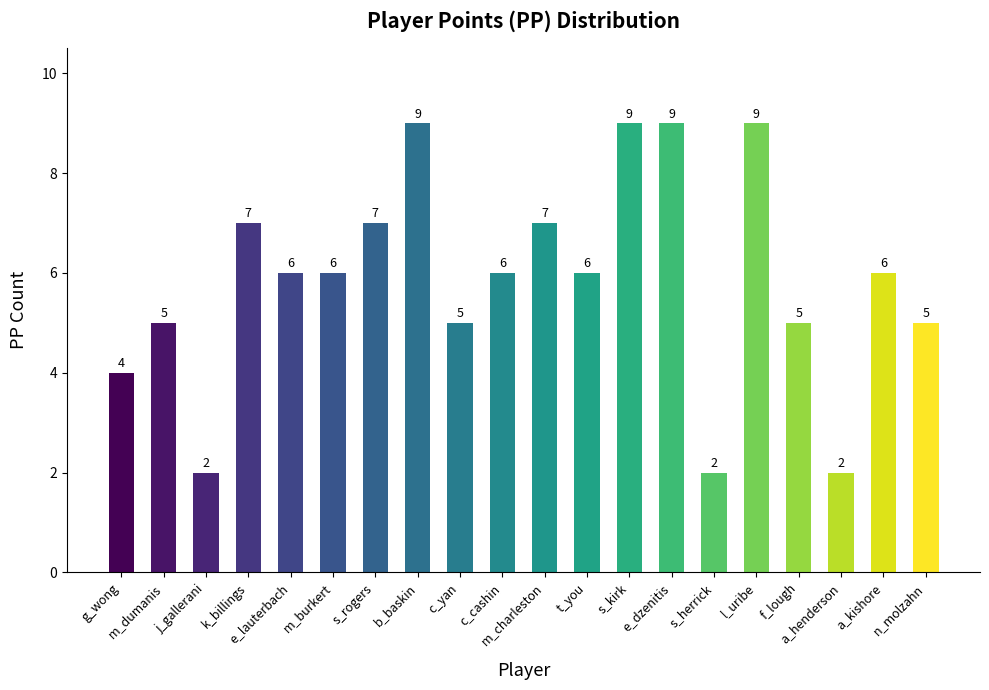

What is the sum of all values?

117